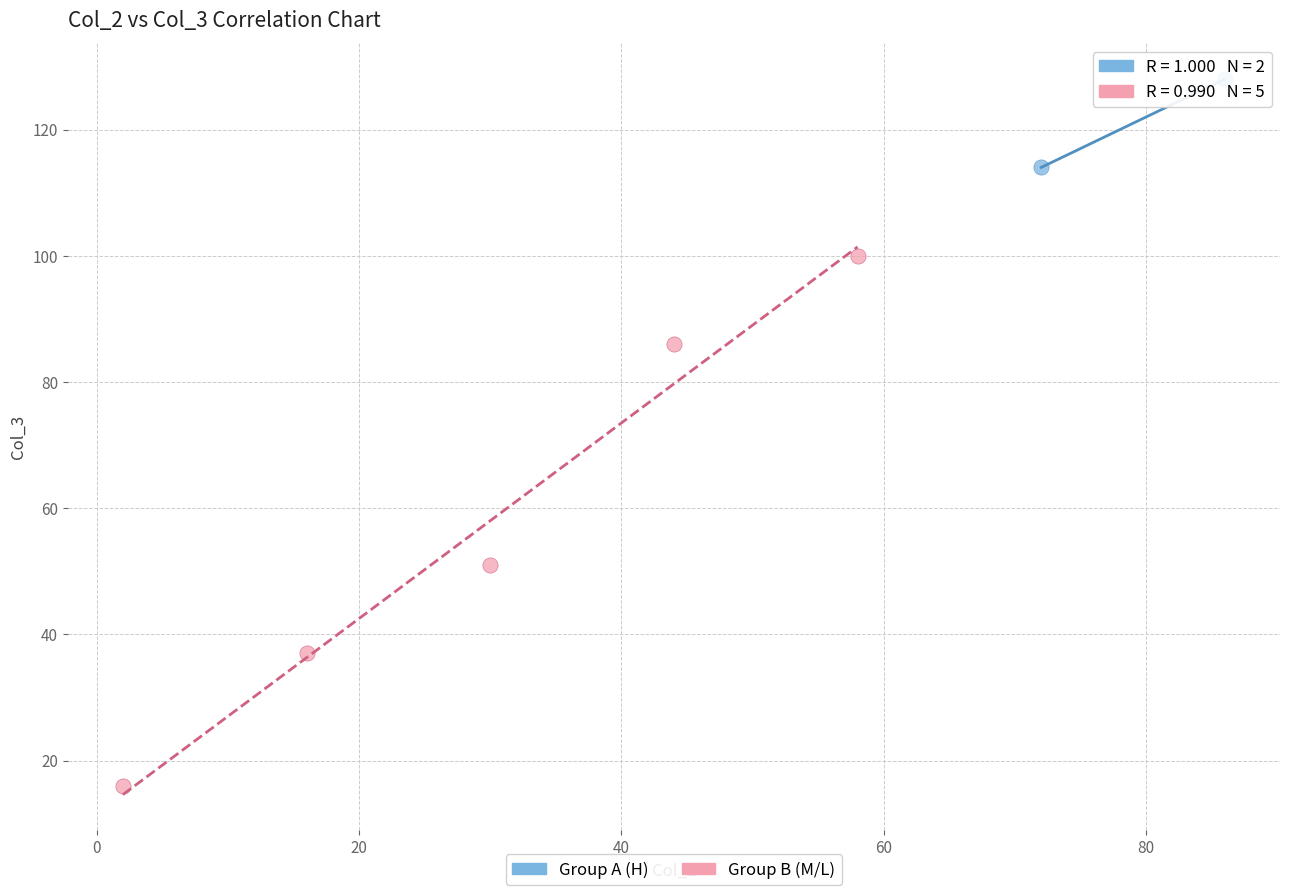

What are all the series names shown in the legend?

Group A (H), Group B (M/L)